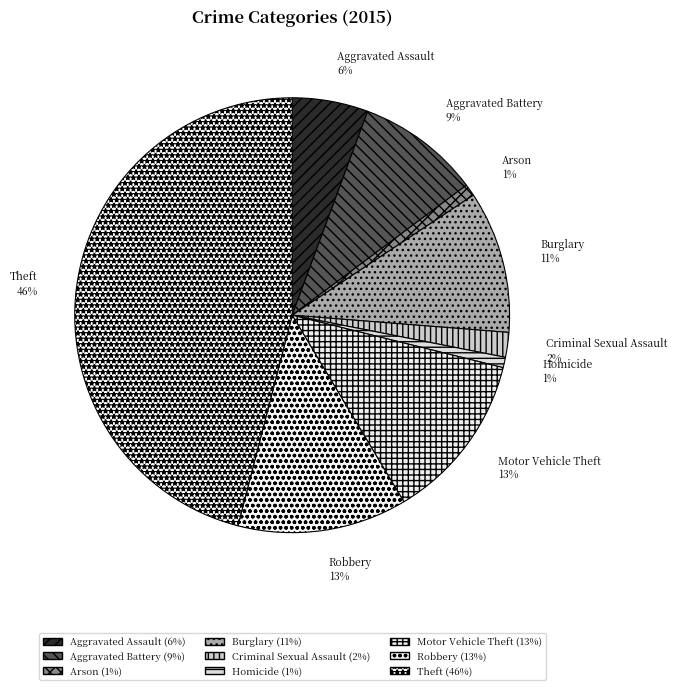

Is there any slice that represents more than half of the pie?

No